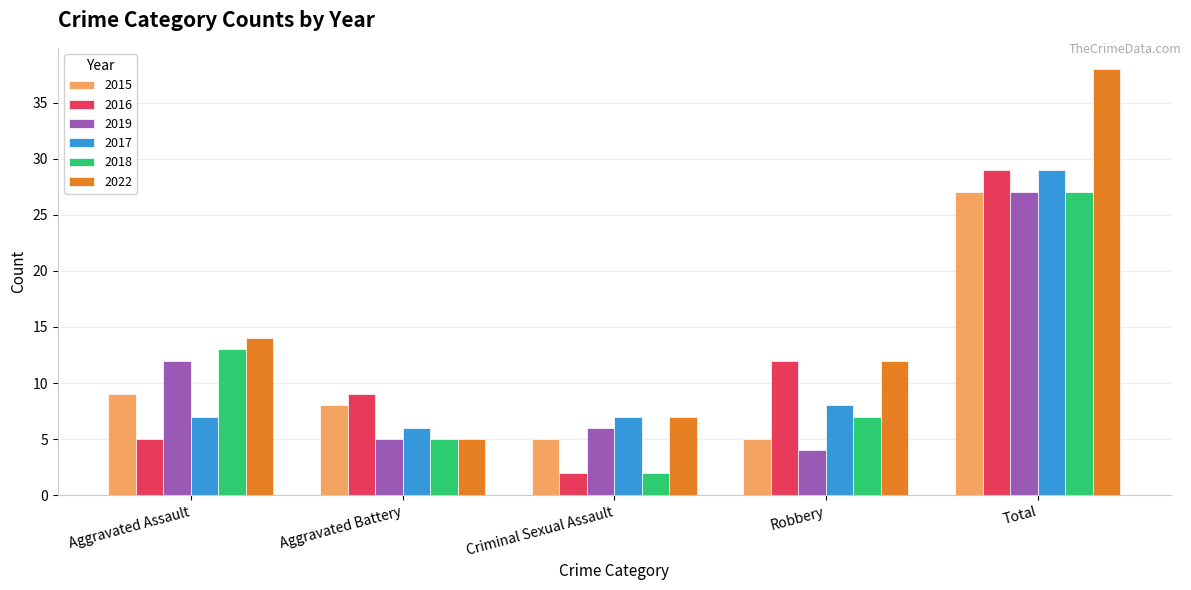

What is the spread (max minus min) of values at Robbery?

8